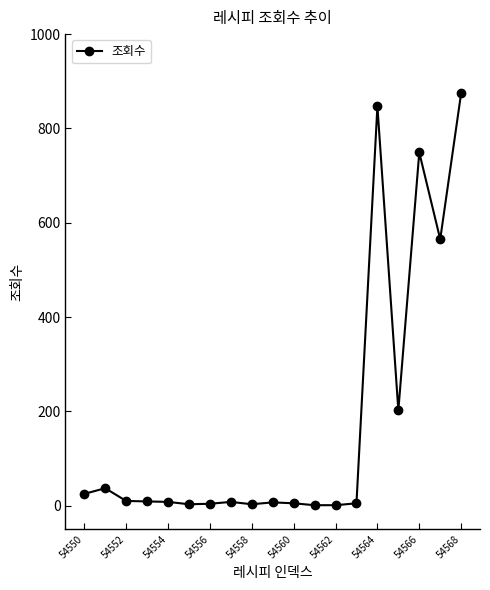

What is the maximum value shown in the chart?

875